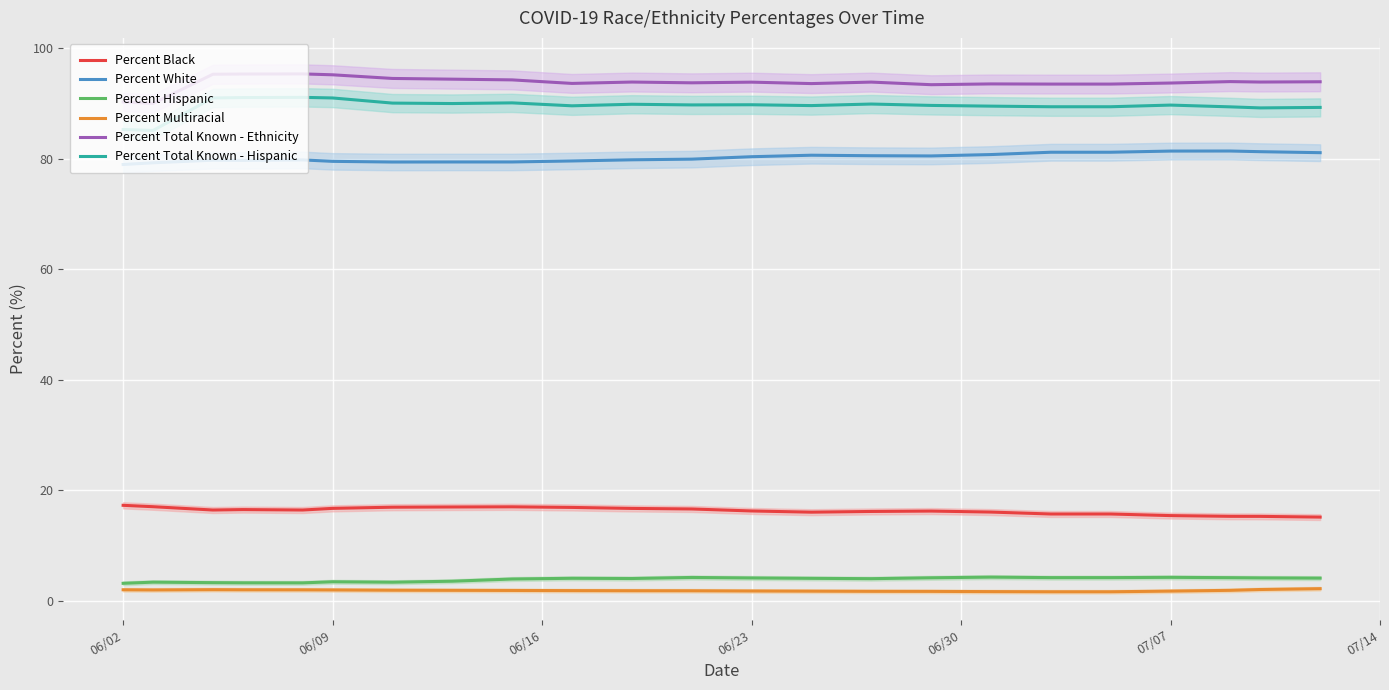

True or false: Percent Hispanic and Percent Total Known - Hispanic cross at least once.

False